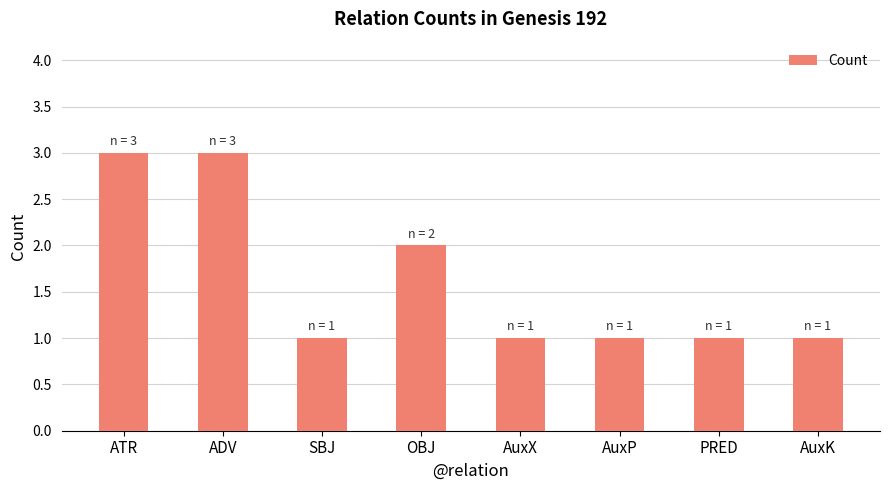

What is the difference between the maximum and minimum values?

2